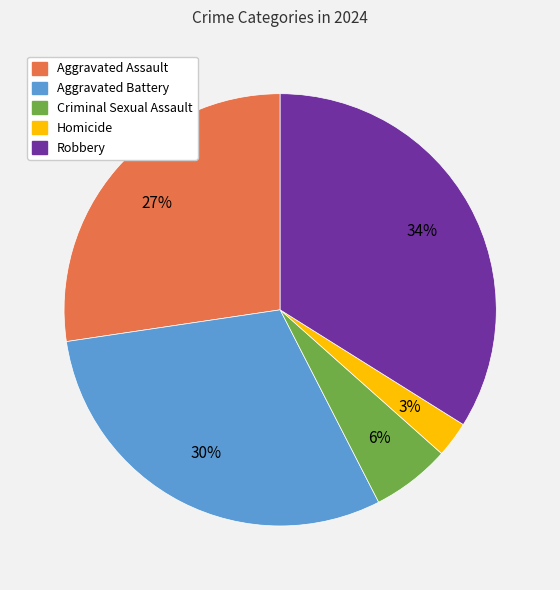

Does any single category account for the majority?

No